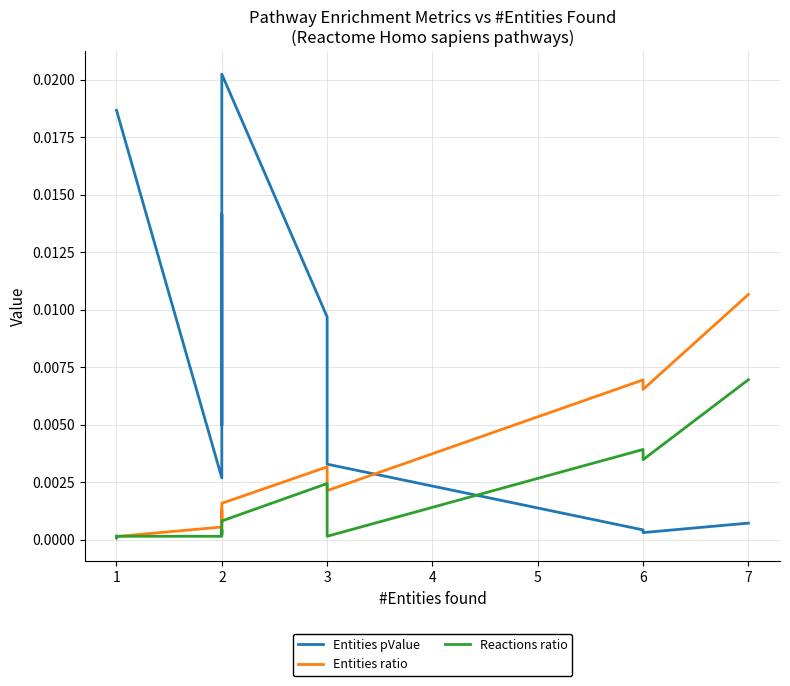

How many interior local valleys does the Entities ratio series have?

3